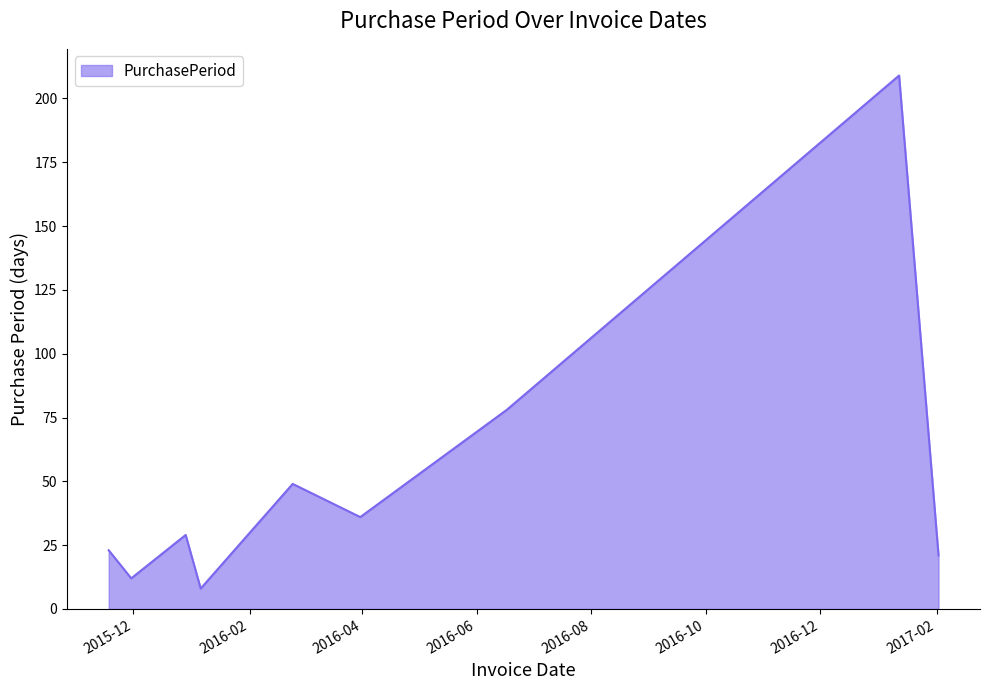

What is the smallest value displayed?

8